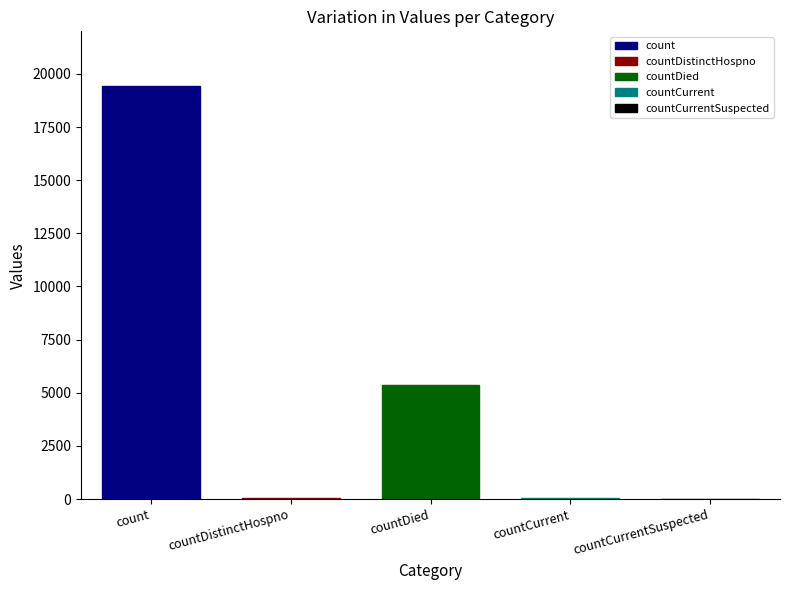

What is the maximum value for count?

19420